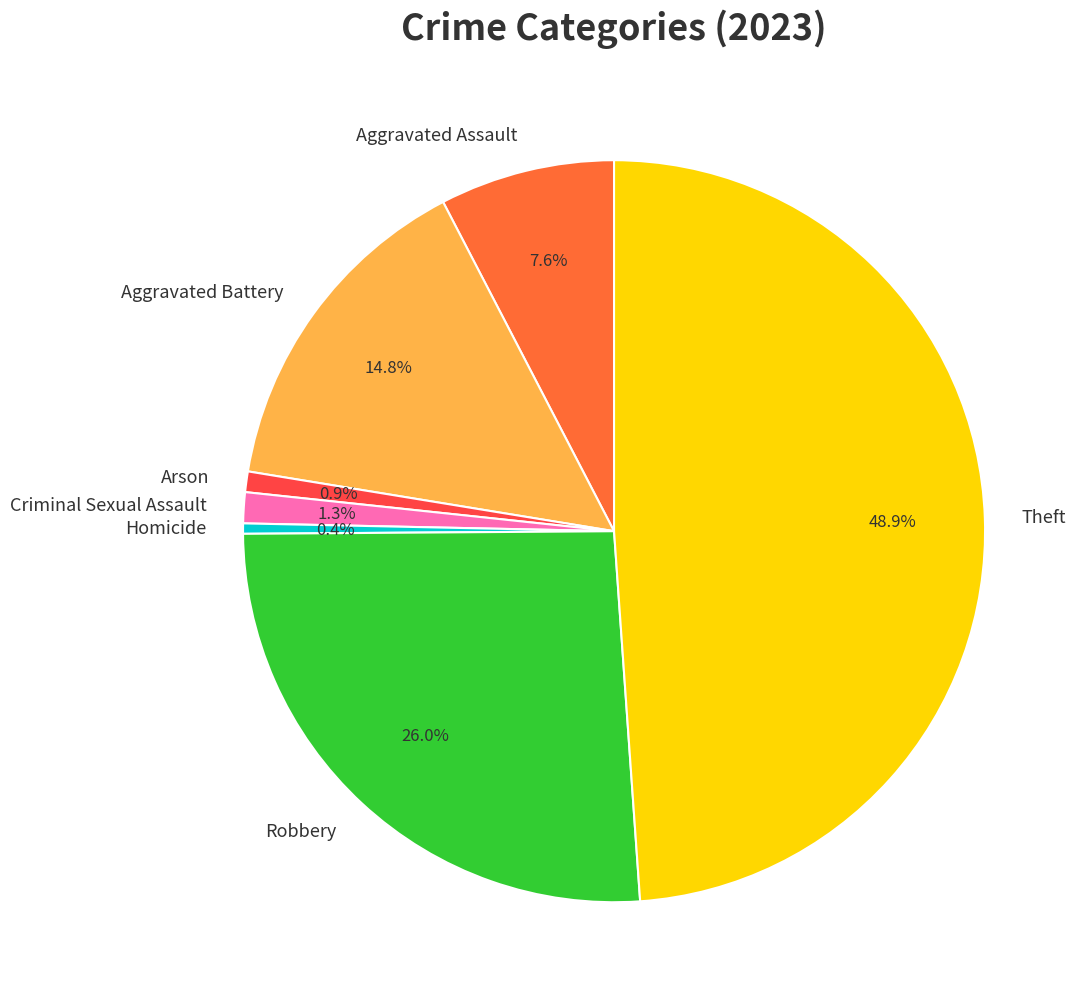

How many slices are in this pie chart?

7